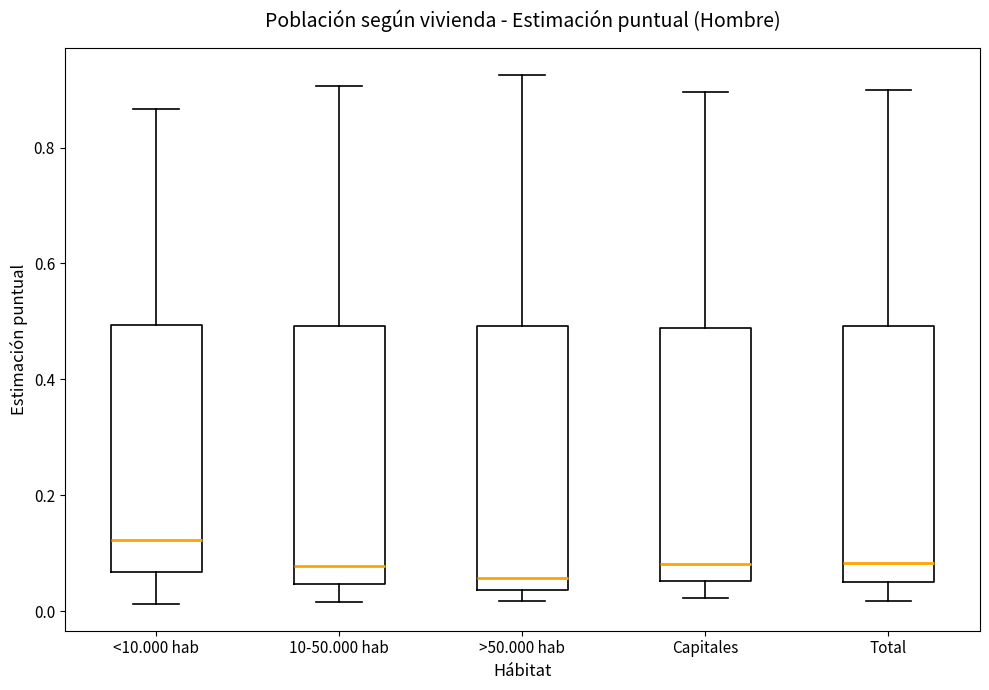

Where does the median line of the box for >50.000 hab sit on the y-axis? The values are not printed on the chart, so give them approximately, as read against the axis.

0.06